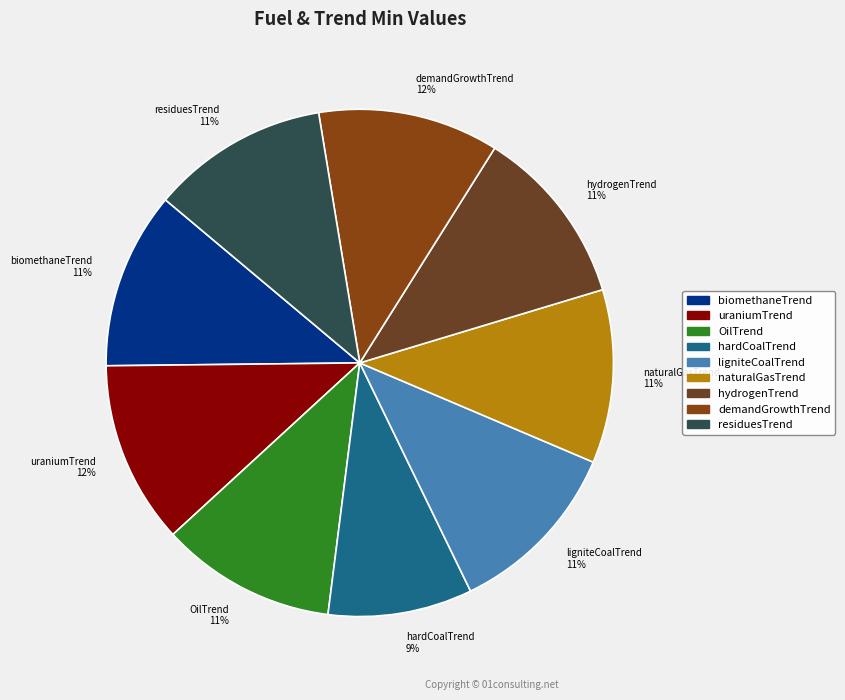

Count the number of slices in the pie.

9